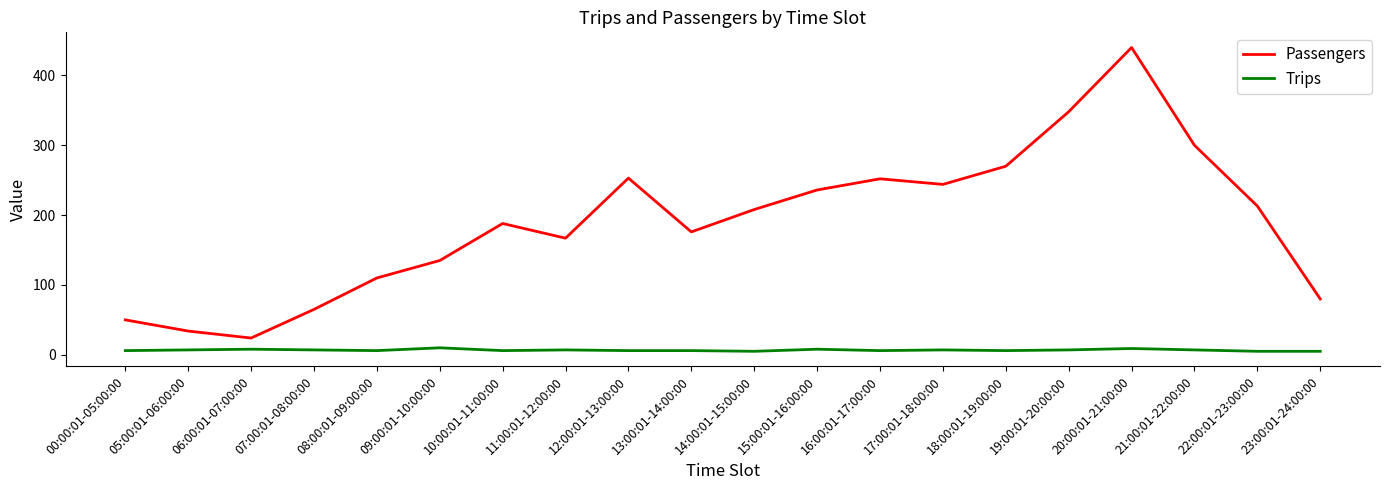

What is the sum of all Trips values?

134